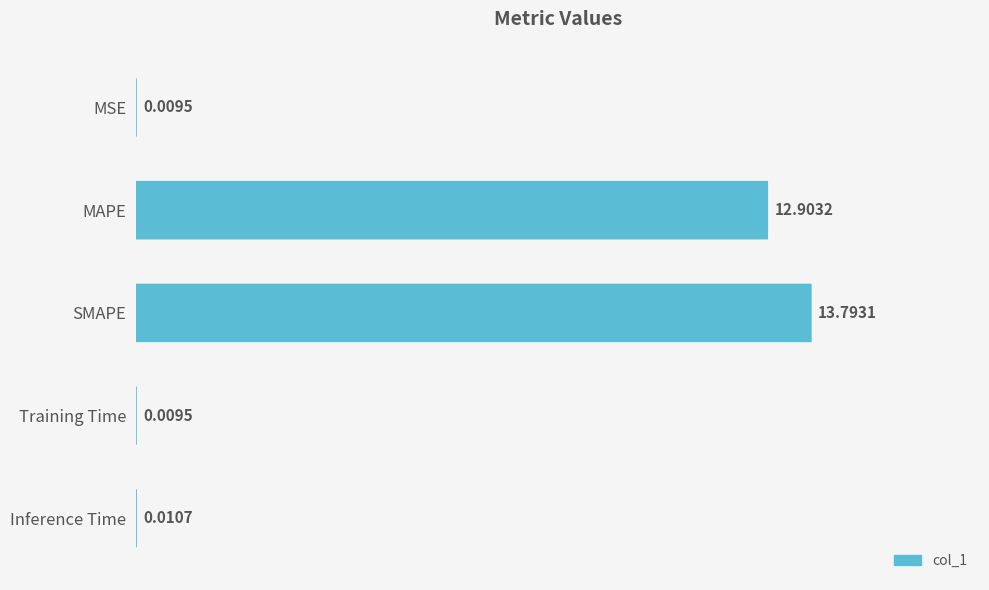

Is it true that the value at Inference Time is 0.0?

False